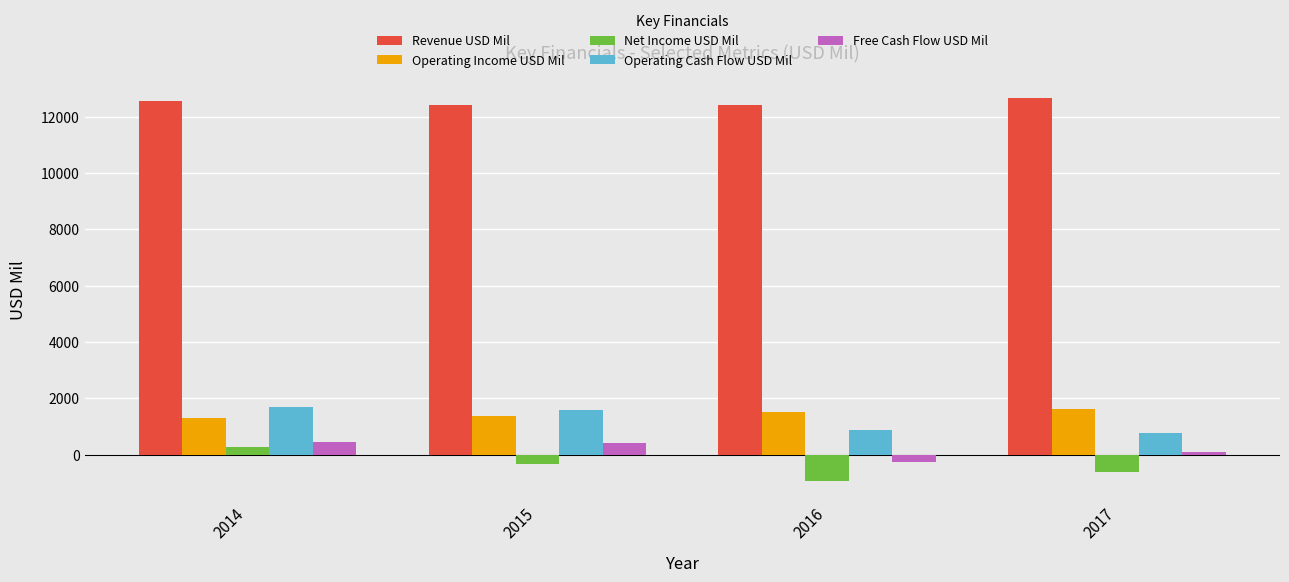

What is the difference between the highest and lowest values at 2017?

13261